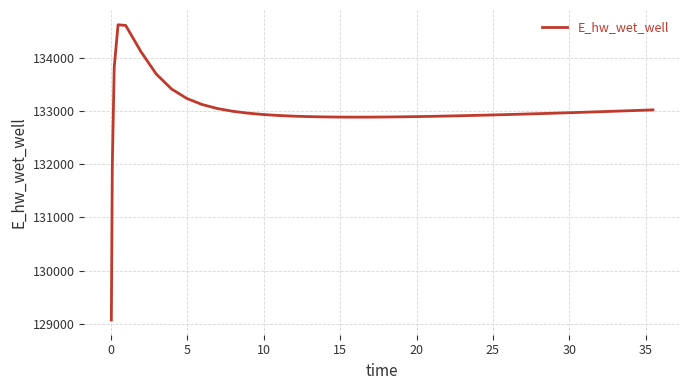

What is the greatest value displayed?

134627.7